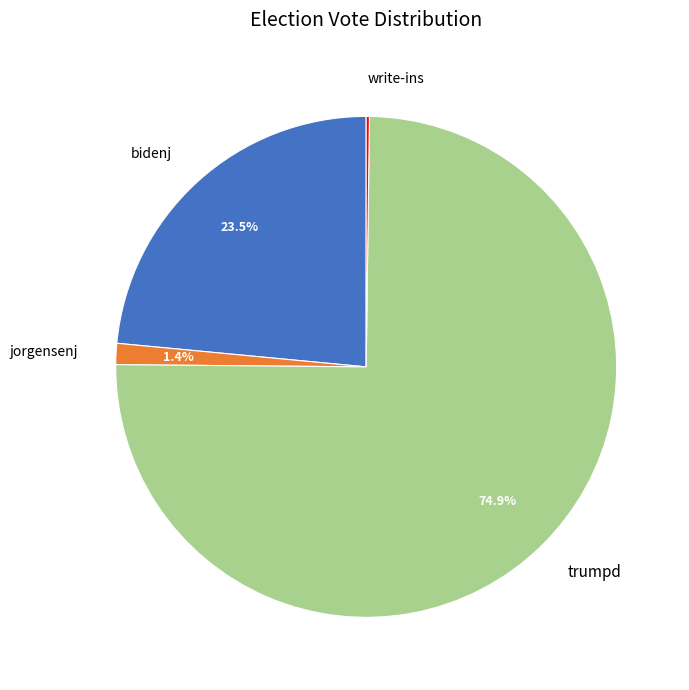

What is the majority slice?

trumpd